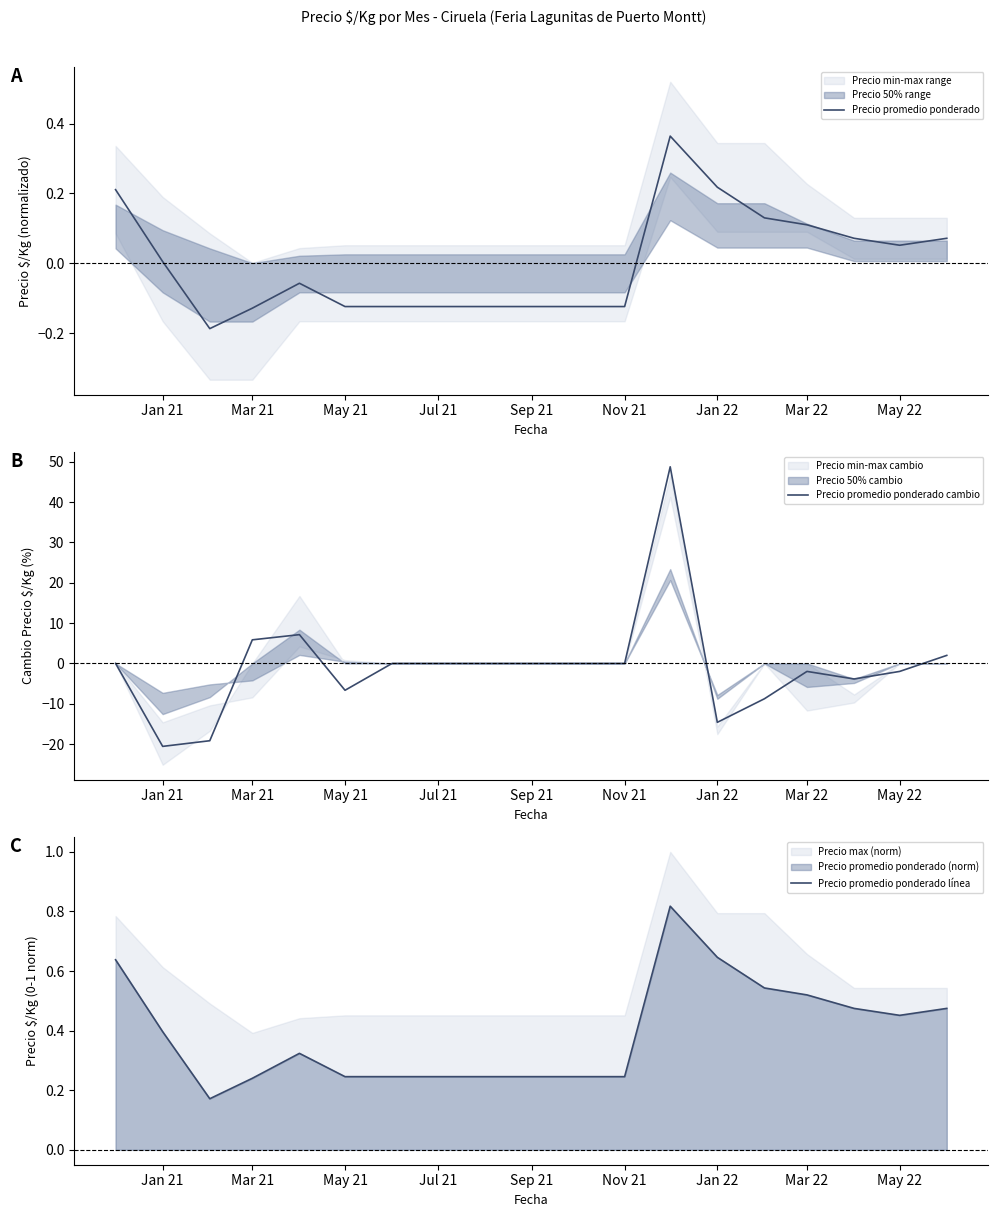

Is it true that Precio promedio ponderado cambio equals 26.6 at Sep 21?

False